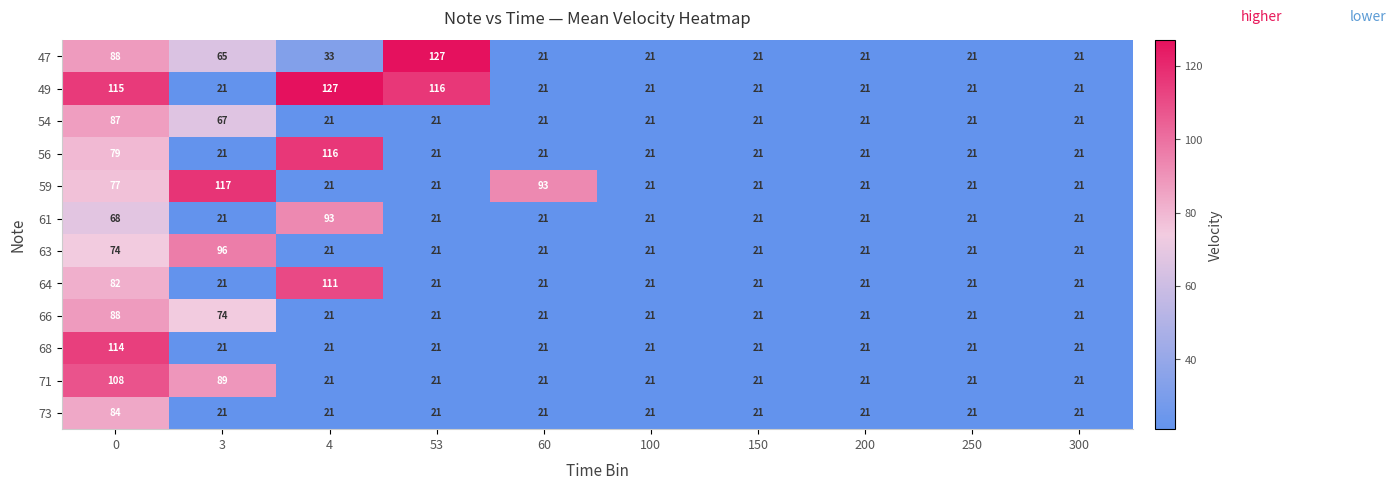

What is the average value of the 54 series?

32